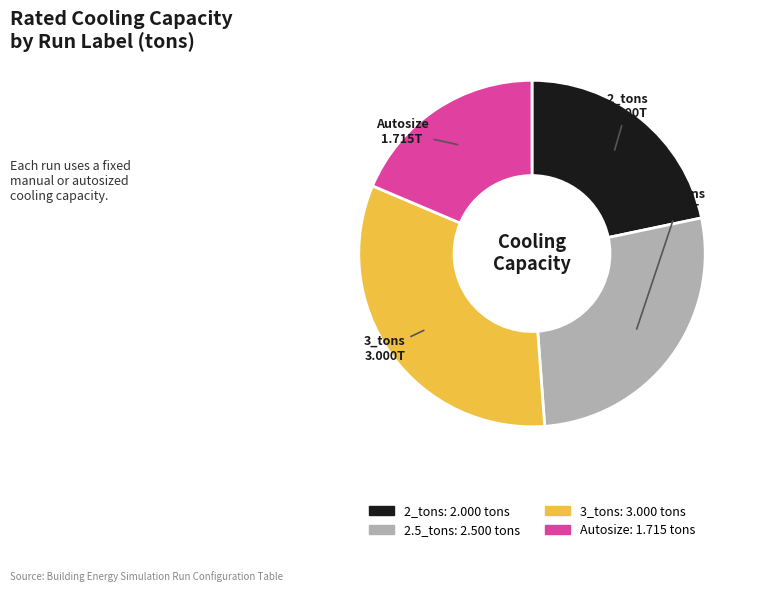

Rank the categories by value from lowest to highest.

Autosize, 2_tons, 2.5_tons, 3_tons